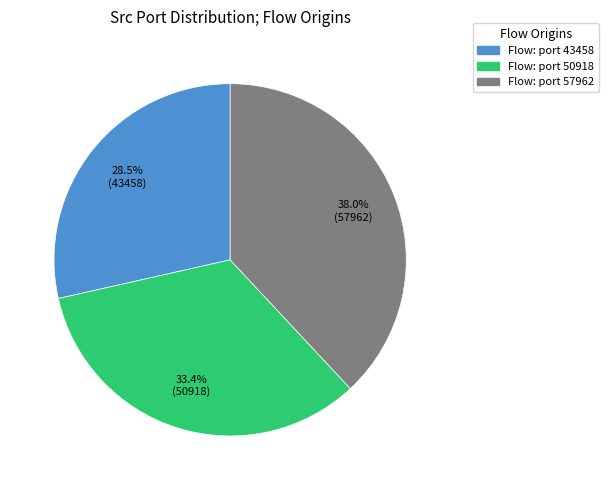

Is there a majority slice in this chart?

No